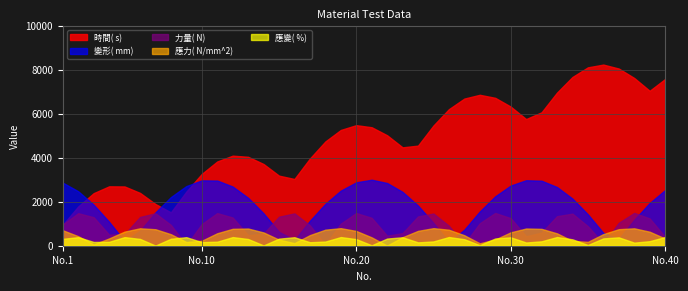

At which label does 力量( N)  reach its minimum?

1